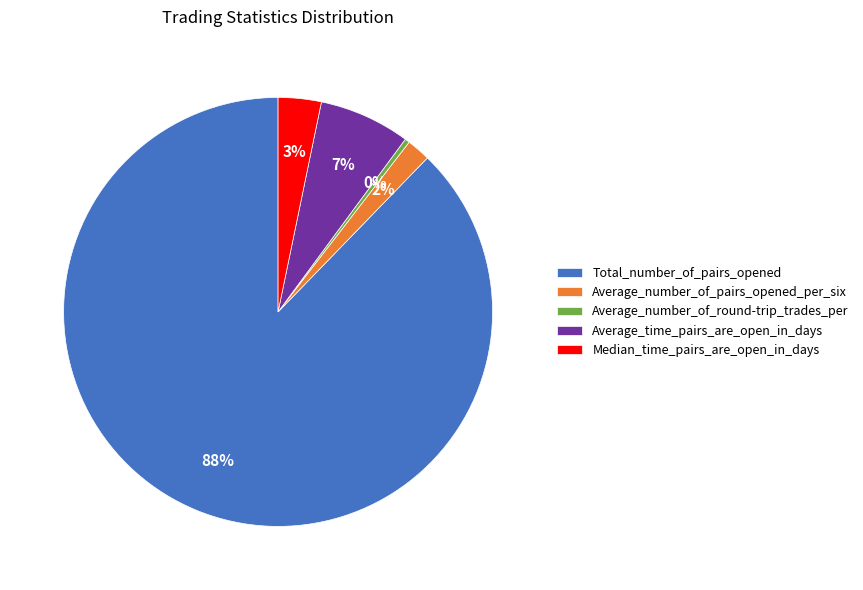

Which slice represents more than half of the pie?

Total_number_of_pairs_opened